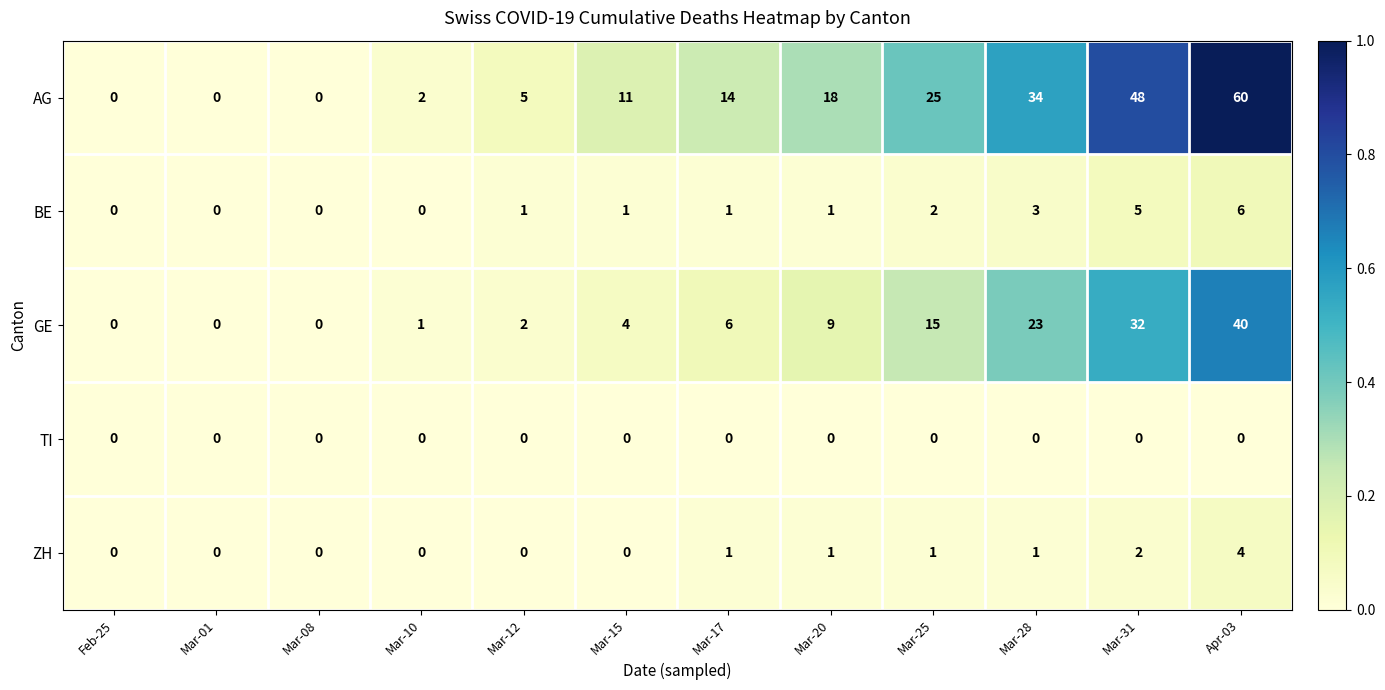

What is the difference between the highest and lowest values at Mar-31?

48